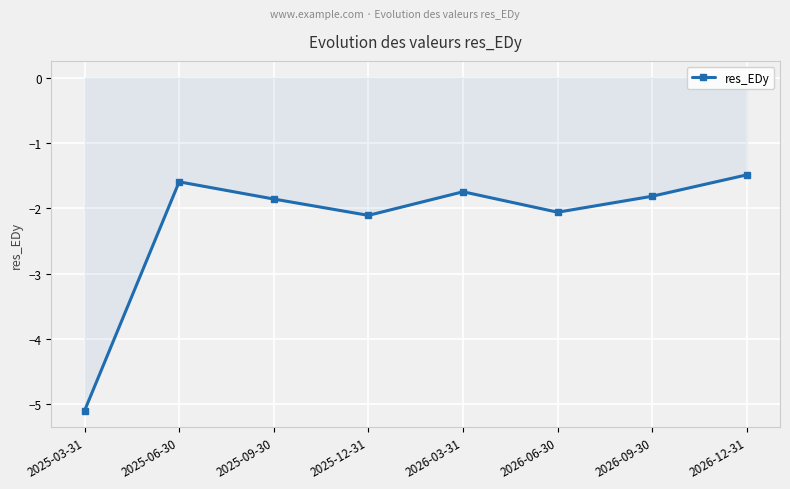

Reading left to right, what are all the values shown in this chart?

-5.1	-1.6	-1.9	-2.1	-1.7	-2.1	-1.8	-1.5